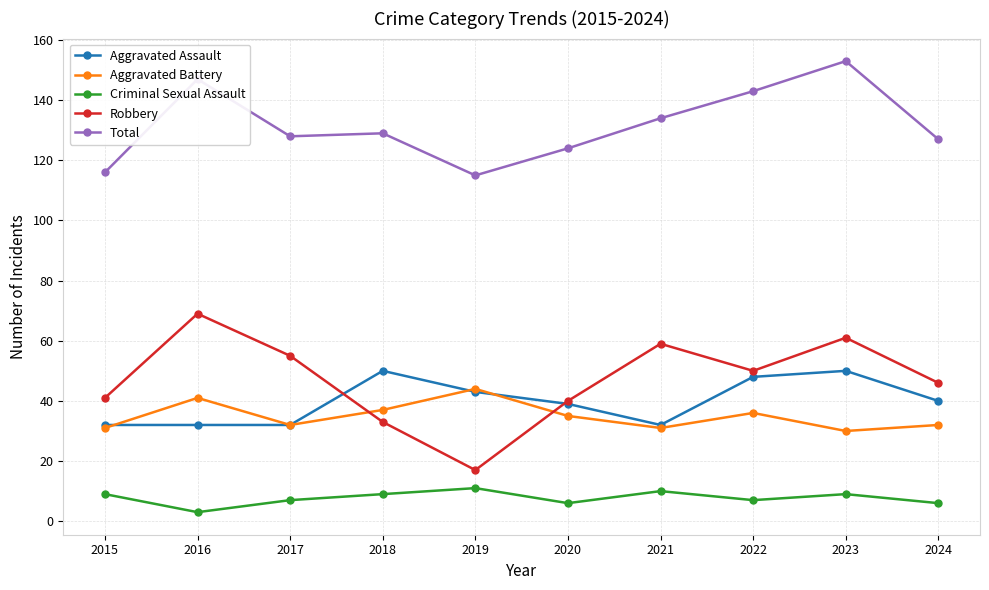

Reading left to right, what are all the values shown in this chart?

Aggravated Assault: 2015=32	2016=32	2017=32	2018=50	2019=43	2020=39	2021=32	2022=48	2023=50	2024=40
Aggravated Battery: 2015=31	2016=41	2017=32	2018=37	2019=44	2020=35	2021=31	2022=36	2023=30	2024=32
Criminal Sexual Assault: 2015=9	2016=3	2017=7	2018=9	2019=11	2020=6	2021=10	2022=7	2023=9	2024=6
Robbery: 2015=41	2016=69	2017=55	2018=33	2019=17	2020=40	2021=59	2022=50	2023=61	2024=46
Total: 2015=116	2016=147	2017=128	2018=129	2019=115	2020=124	2021=134	2022=143	2023=153	2024=127